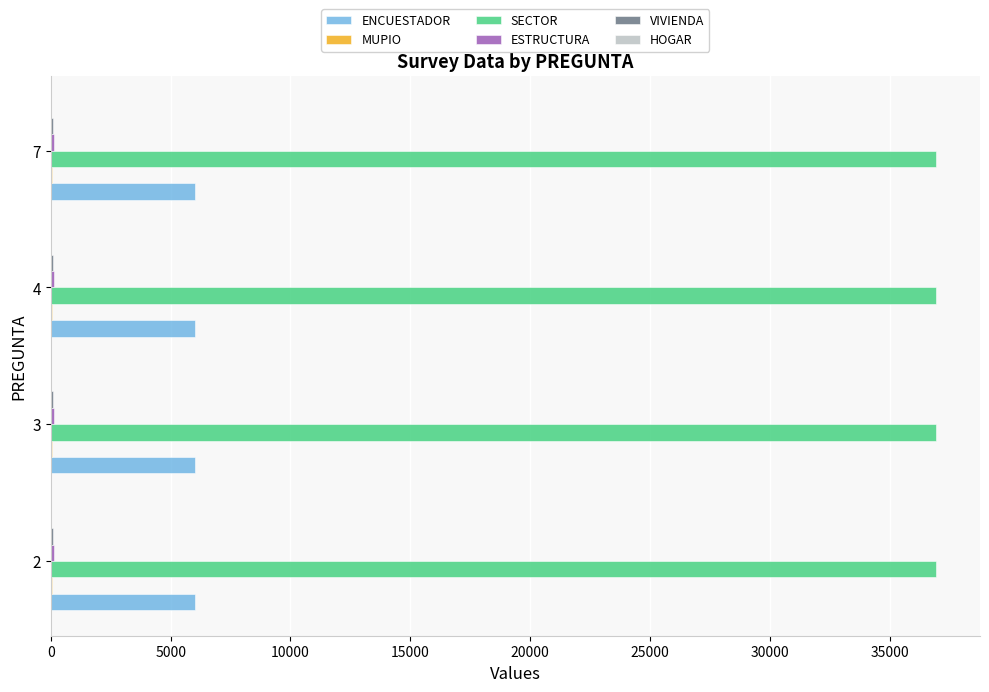

What is the sum of all SECTOR values?

147672